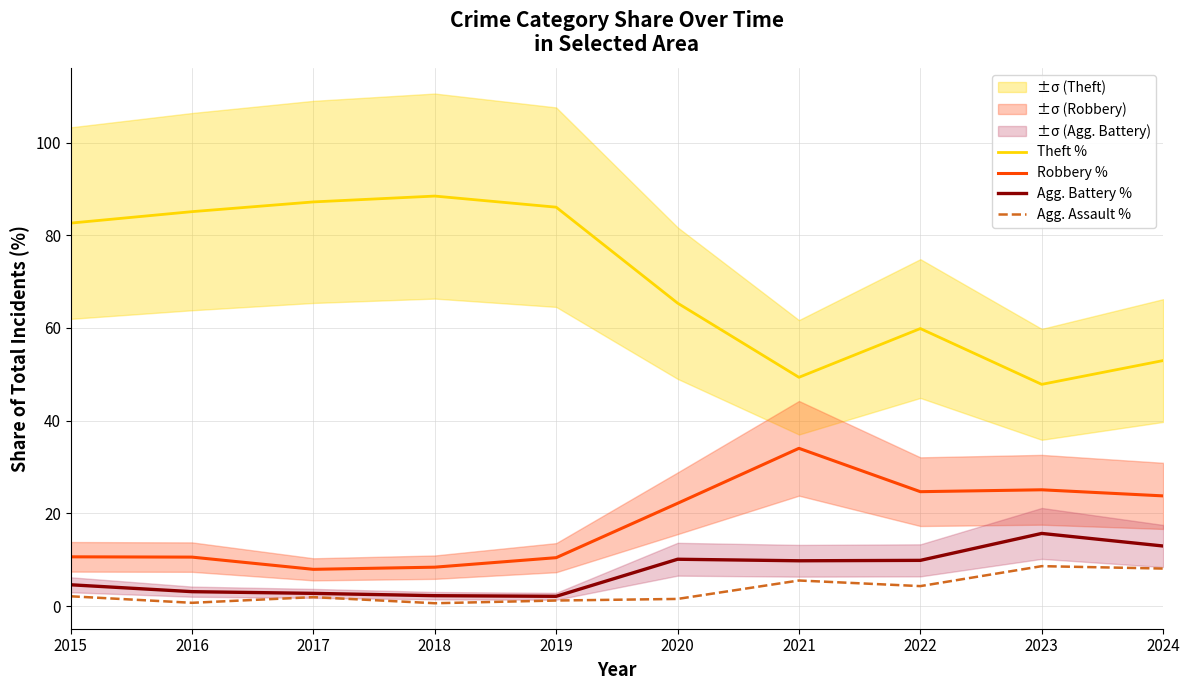

Reading right to left, extract all data points from this chart.

Theft %: 2024=53.0	2023=47.8	2022=59.9	2021=49.4	2020=65.4	2019=86.1	2018=88.5	2017=87.2	2016=85.1	2015=82.6
Robbery %: 2024=23.8	2023=25.1	2022=24.7	2021=34.0	2020=22.2	2019=10.5	2018=8.4	2017=7.9	2016=10.6	2015=10.6
Agg. Battery %: 2024=13.0	2023=15.7	2022=9.9	2021=9.8	2020=10.1	2019=2.1	2018=2.3	2017=2.8	2016=3.1	2015=4.6
Agg. Assault %: 2024=8.1	2023=8.6	2022=4.3	2021=5.5	2020=1.6	2019=1.2	2018=0.6	2017=1.9	2016=0.7	2015=2.1